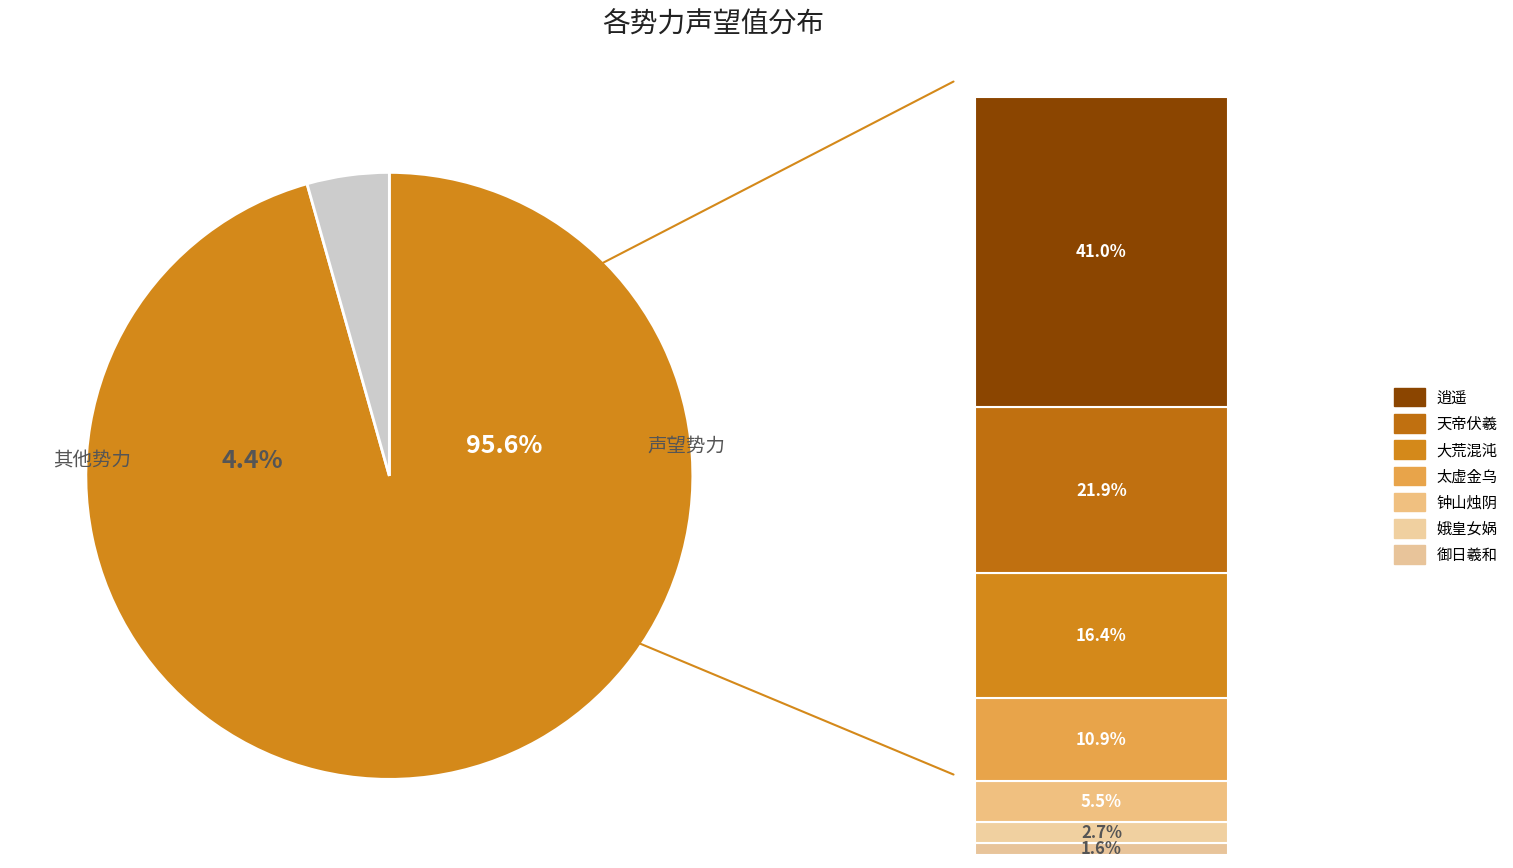

Is 逍遥 the majority of the pie?

No